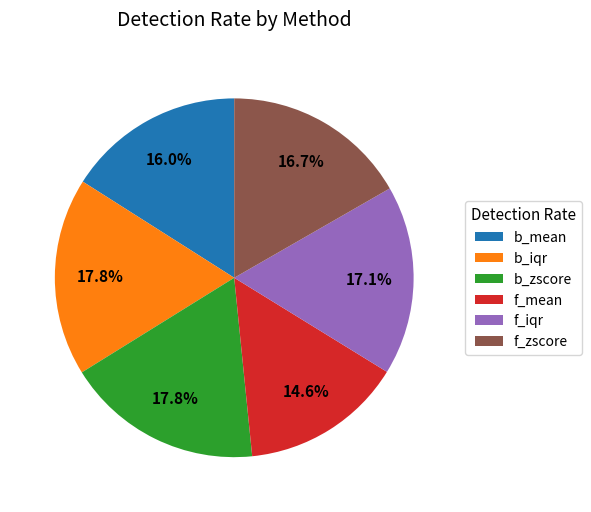

The b_mean slice represents 16% of the pie. True or false?

True